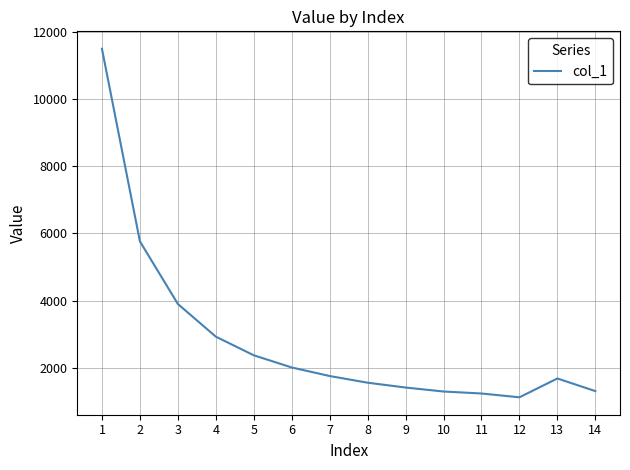

Approximately how many times larger is the value at 5 compared to 14?

1.8